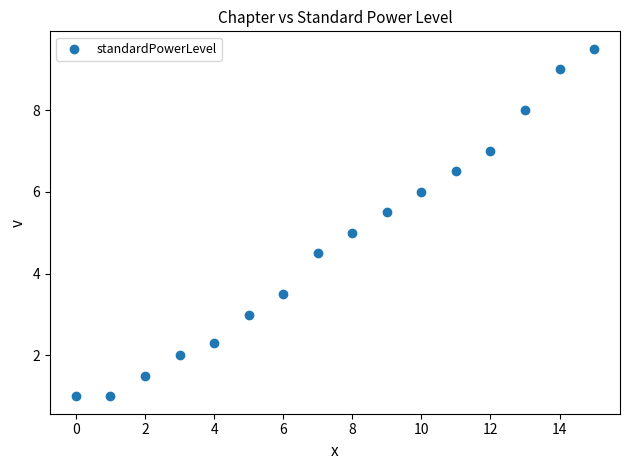

What is the range of Y values (max minus min)?

8.5